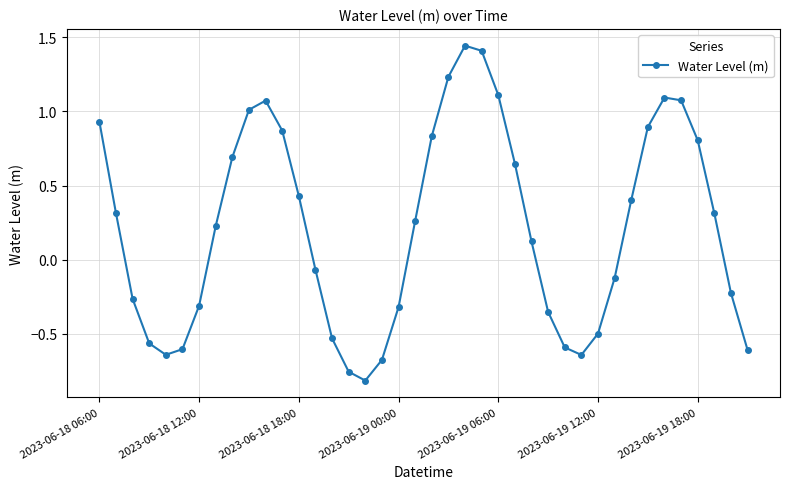

What is the difference between the second highest and minimum values?

2.2